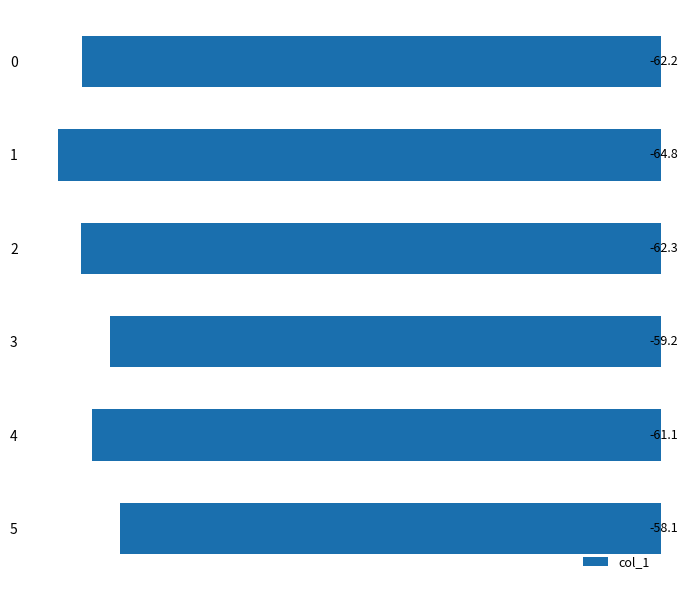

True or false: the data shows -92.1 at 2.

False